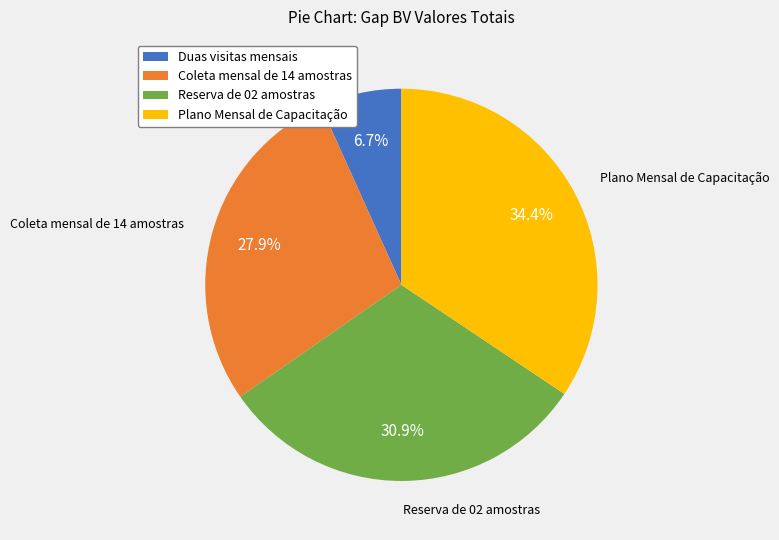

To the nearest percent, what is the combined percentage of Duas visitas mensais and Reserva de 02 amostras?

38%